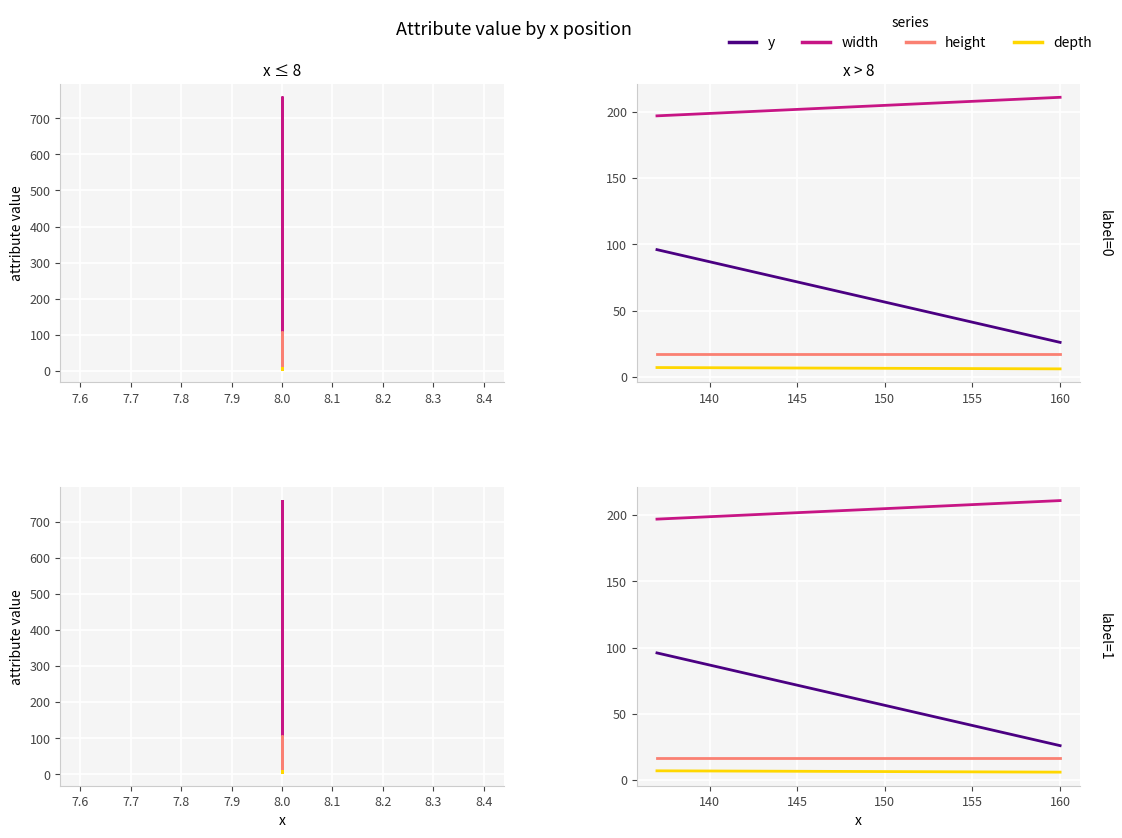

What is the sum of all y values?

122